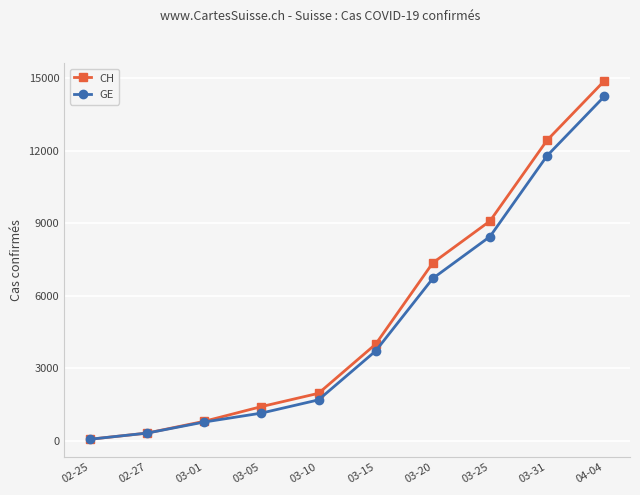

Between 02-27 and 03-25, which series saw the biggest shift?

CH